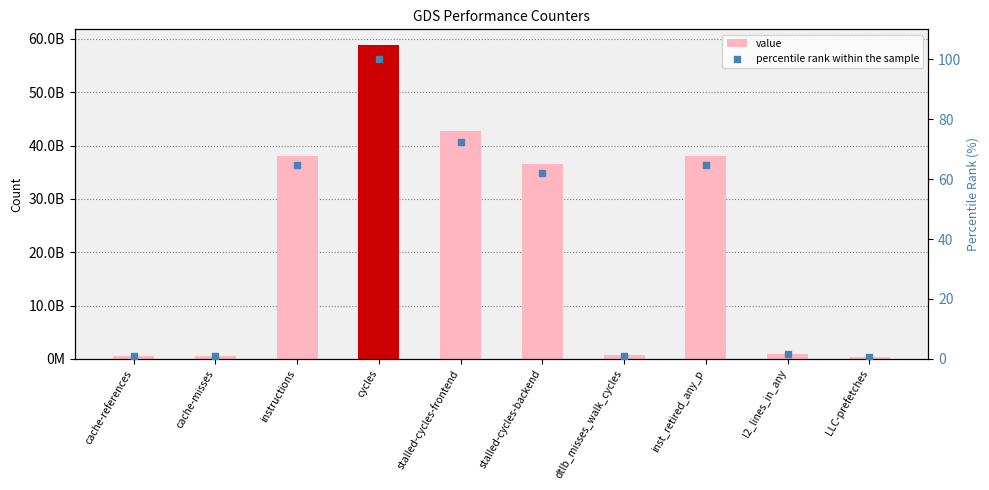

What is the total value across all series at stalled-cycles-frontend?

42695769130.5